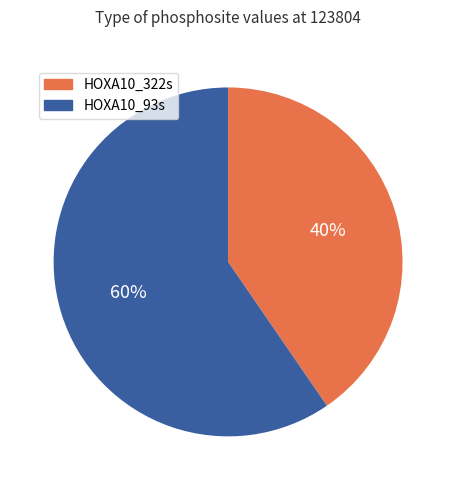

Which category has the biggest portion of the pie?

HOXA10_93s